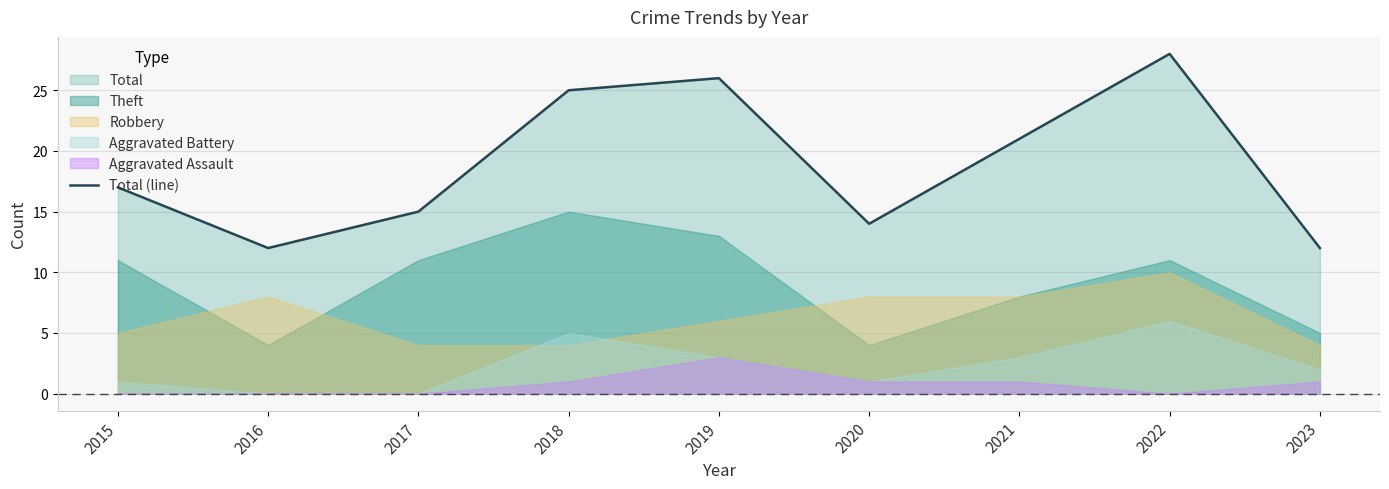

How many interior local valleys (lower than both neighbors) does the data have?

2